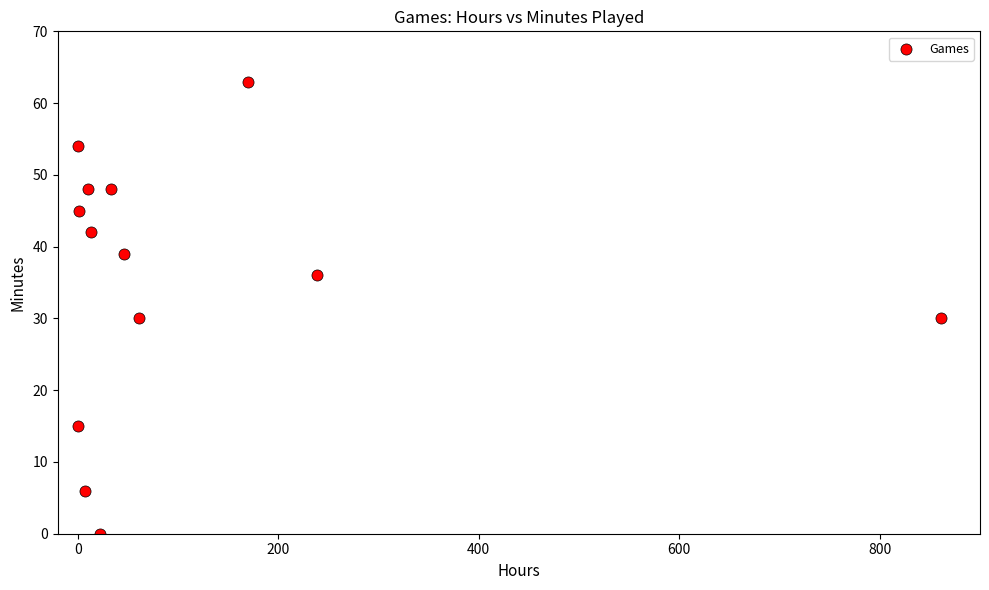

What is the range of X values (max minus min)?

861